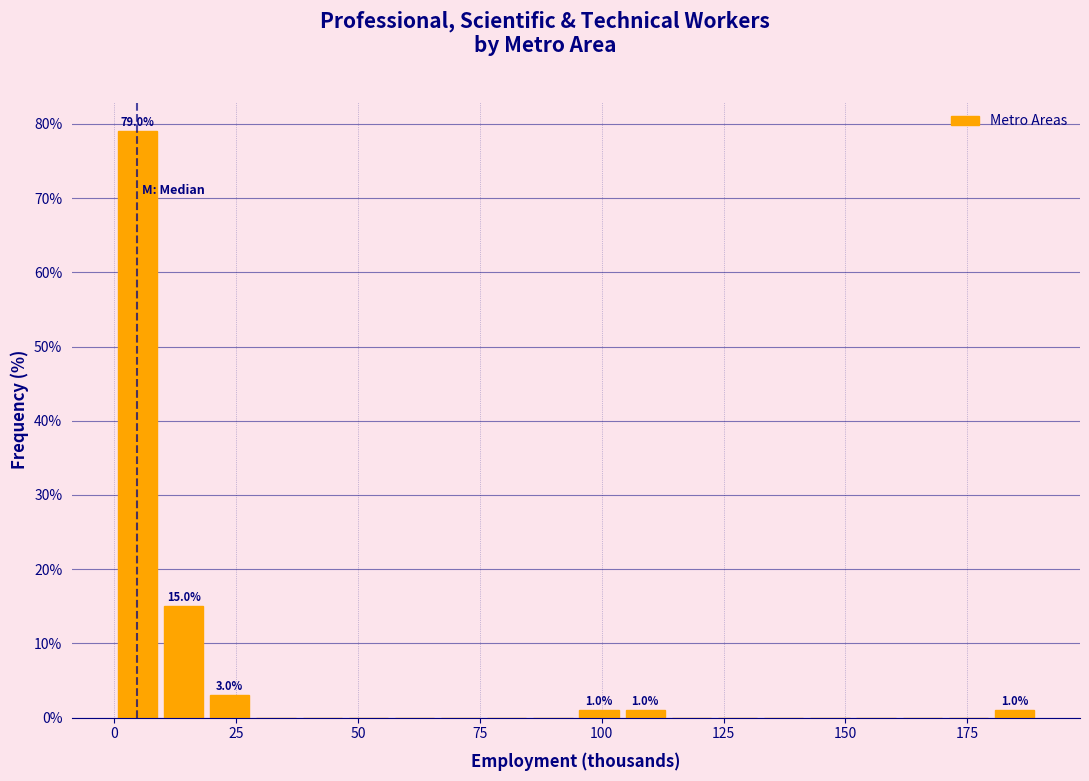

Read against the x-axis, roughly where is the centre of the tallest bar?

5